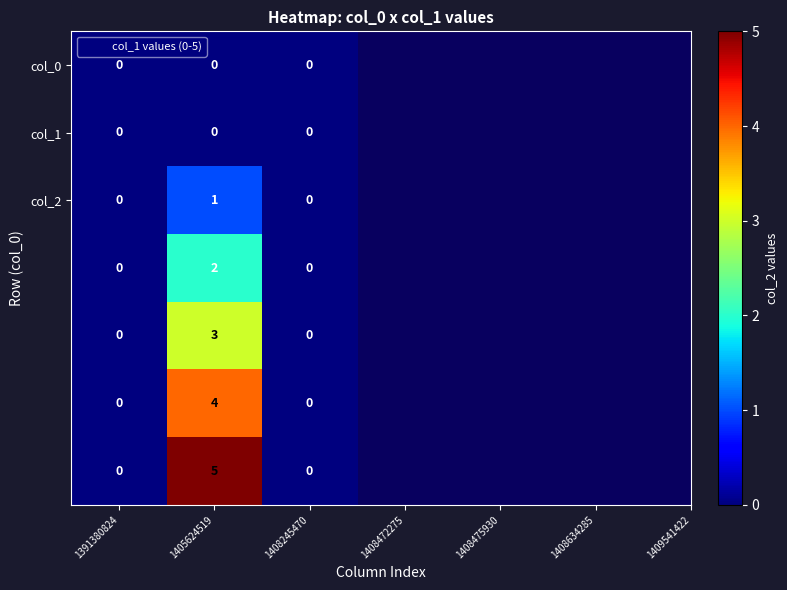

What is the total value across all series at 1405624519?

15